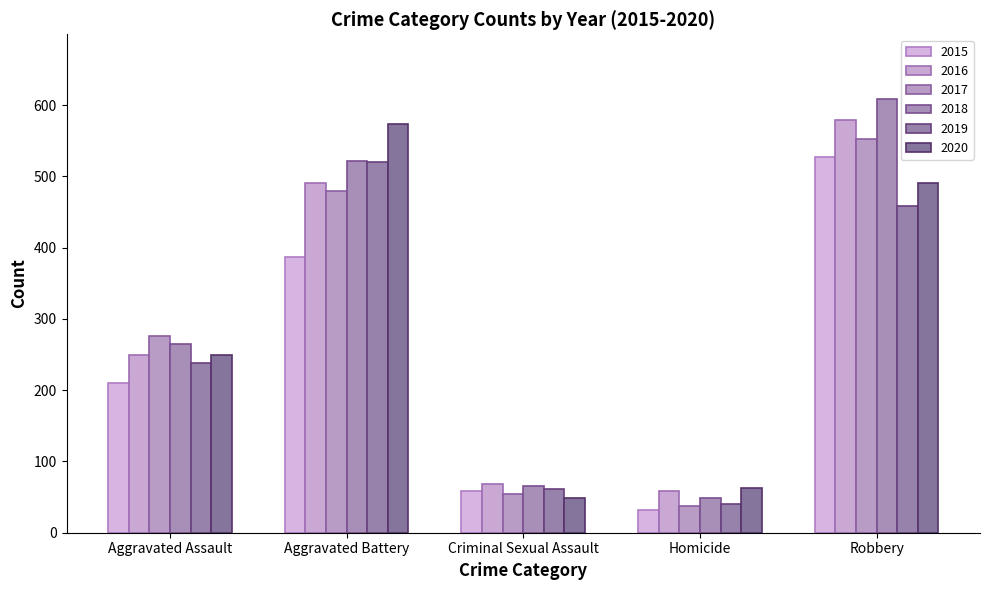

What position from the left is Aggravated Assault?

1